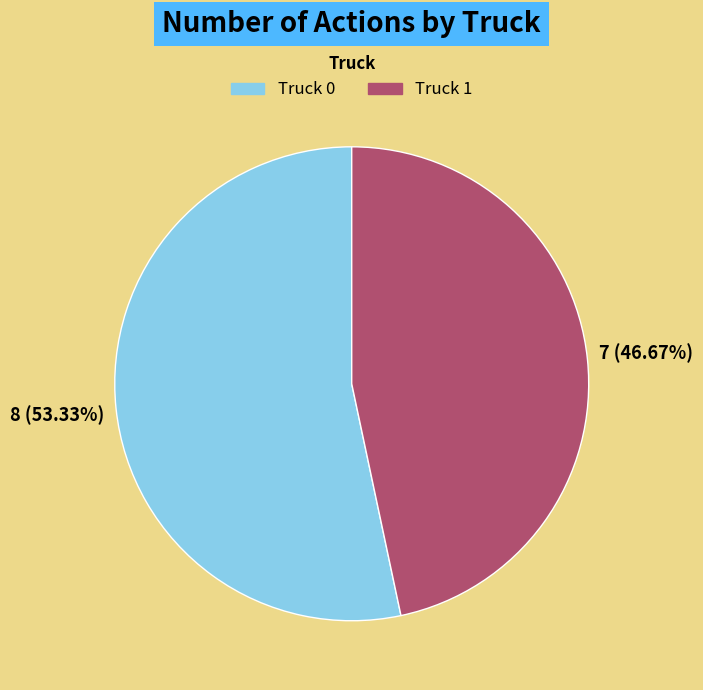

To the nearest percent, what is the difference between the Truck 0 and Truck 1 slice percentages?

7%